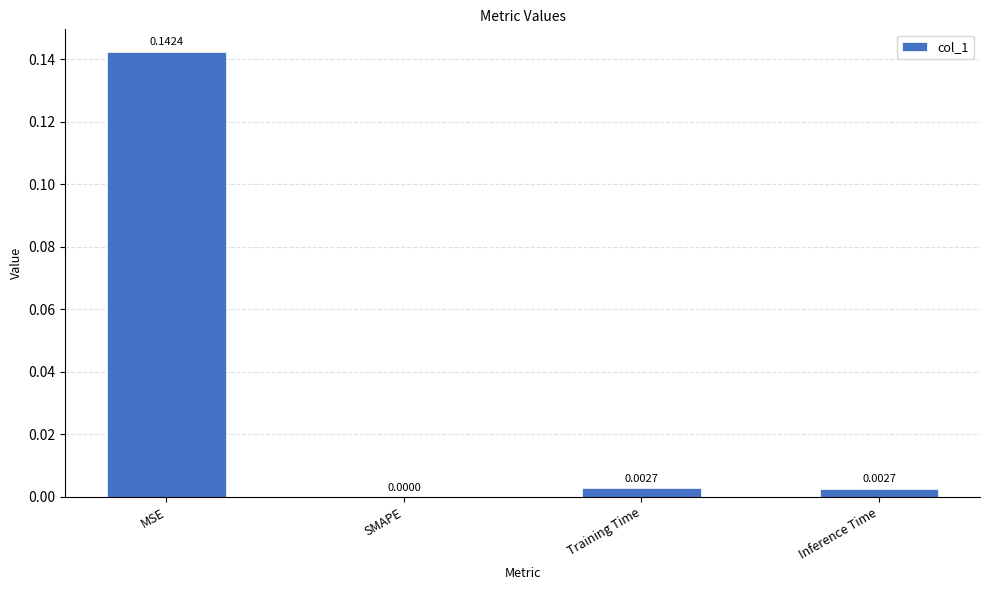

Count the number of categories in the chart.

4